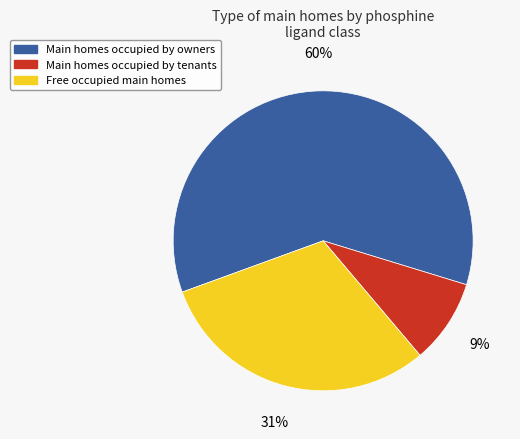

Is the sum of Free occupied main homes and Main homes occupied by owners greater than half?

Yes